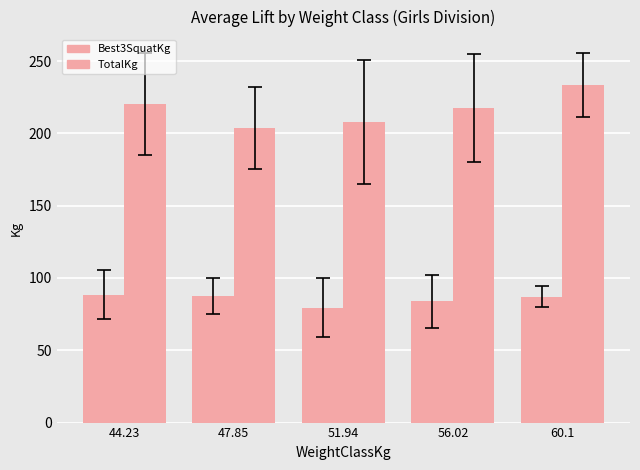

Rank the series by their average value, from lowest to highest.

Best3SquatKg, TotalKg